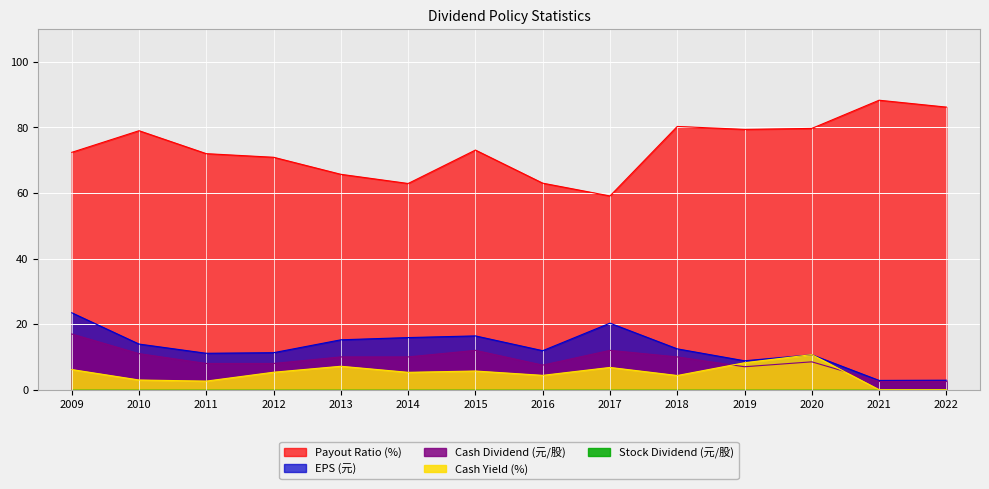

At which category is the sum across all series the highest?

2009